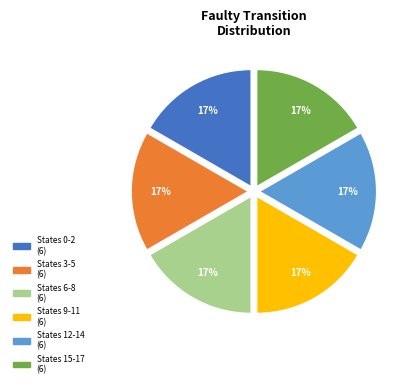

Is there any slice that represents more than half of the pie?

No